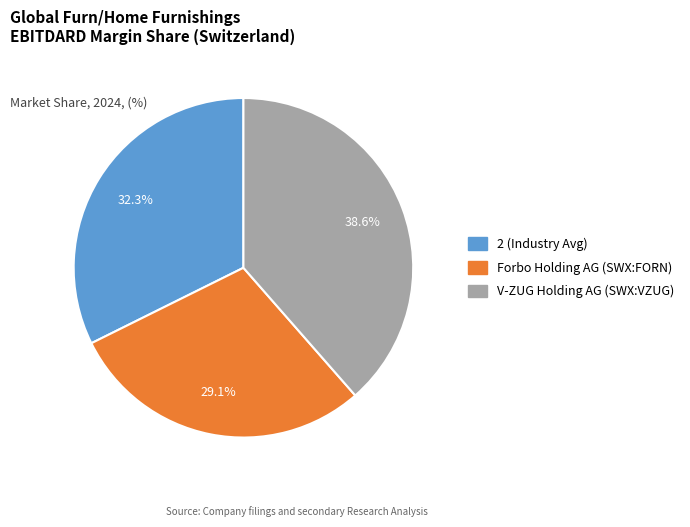

What is the smallest slice in the pie chart?

Forbo Holding AG (SWX:FORN)